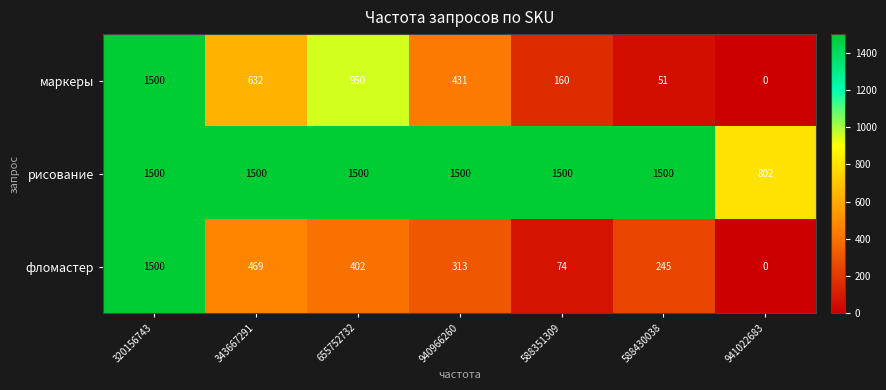

List the labels in order of маркеры value, largest first.

320156743, 655752732, 343667291, 940966260, 588351309, 588430038, 941022683